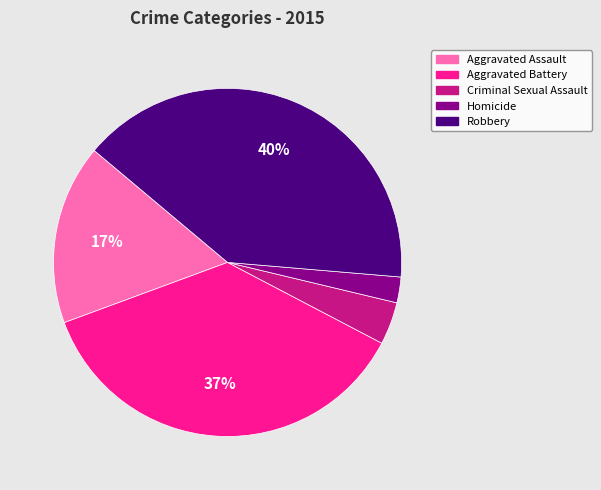

To the nearest percent, what is the difference between the largest and smallest slice percentages?

38%